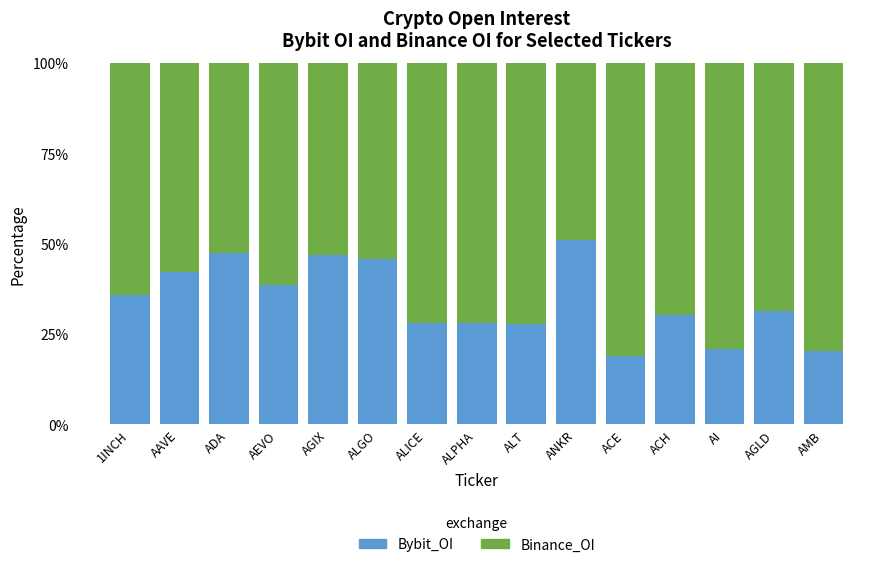

What are all the series names shown in the legend?

Bybit_OI, Binance_OI